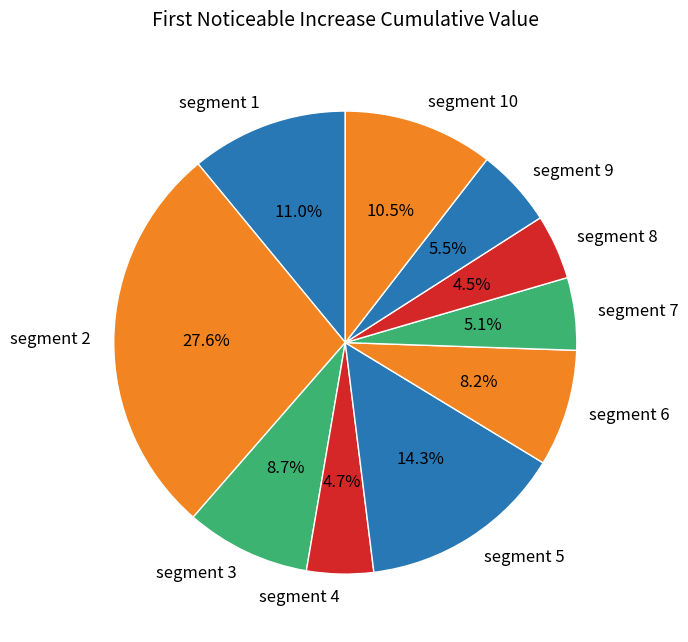

What percentage is the segment 4 slice, to the nearest percent?

5%